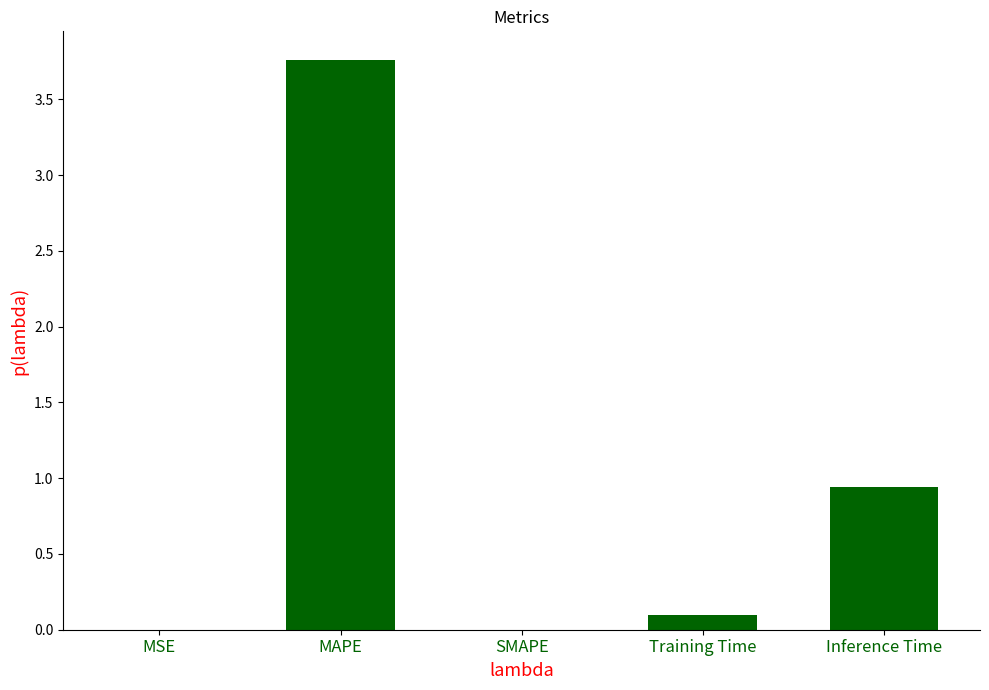

What is the sum of the values at Inference Time and MAPE?

4.7